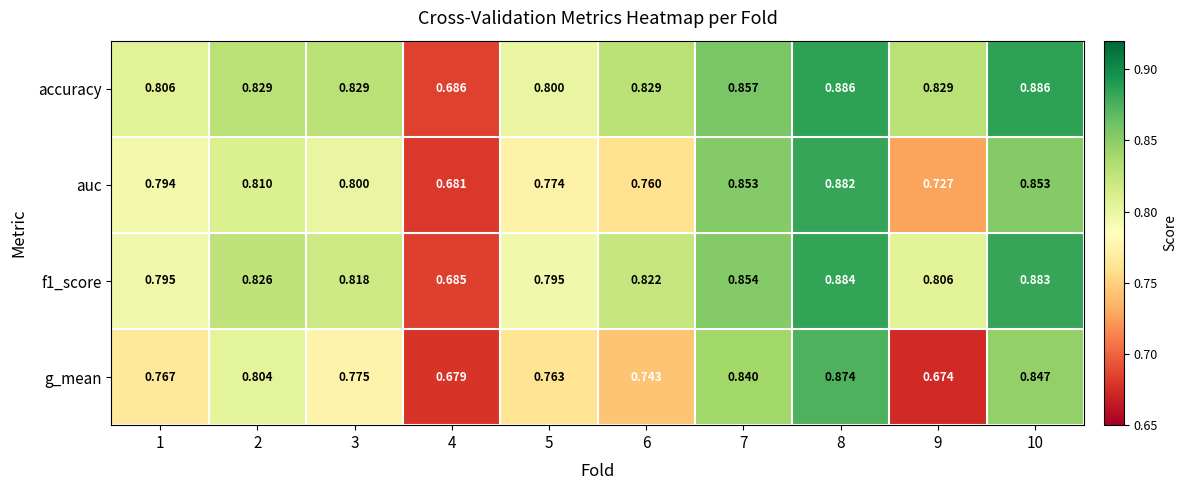

At 8, list the series in order from largest to smallest.

accuracy, f1_score, auc, g_mean